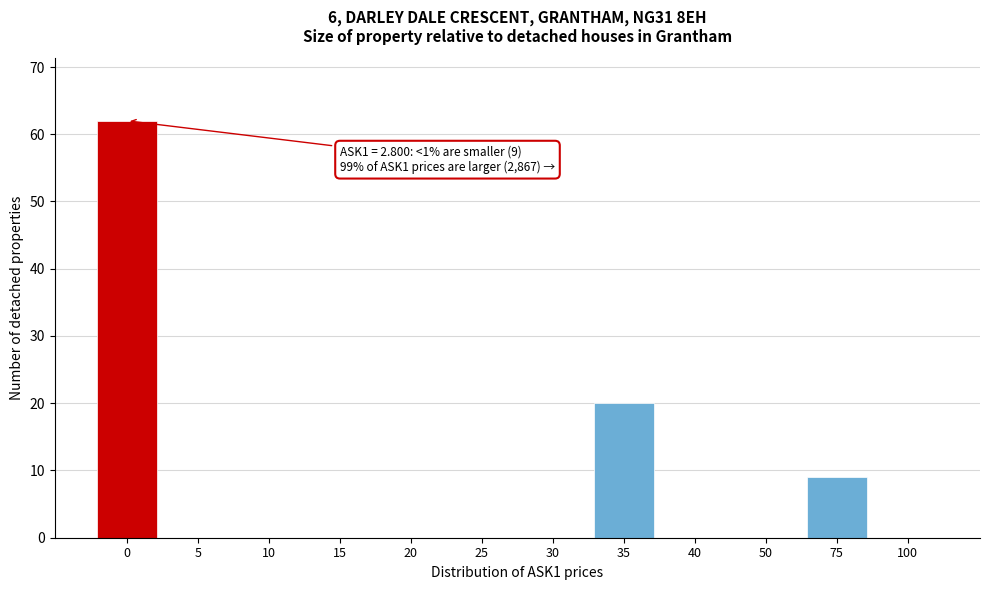

Reading left to right, extract all data points from this chart.

0=62	5=0	10=0	15=0	20=0	25=0	30=0	35=20	40=0	50=0	75=9	100=0